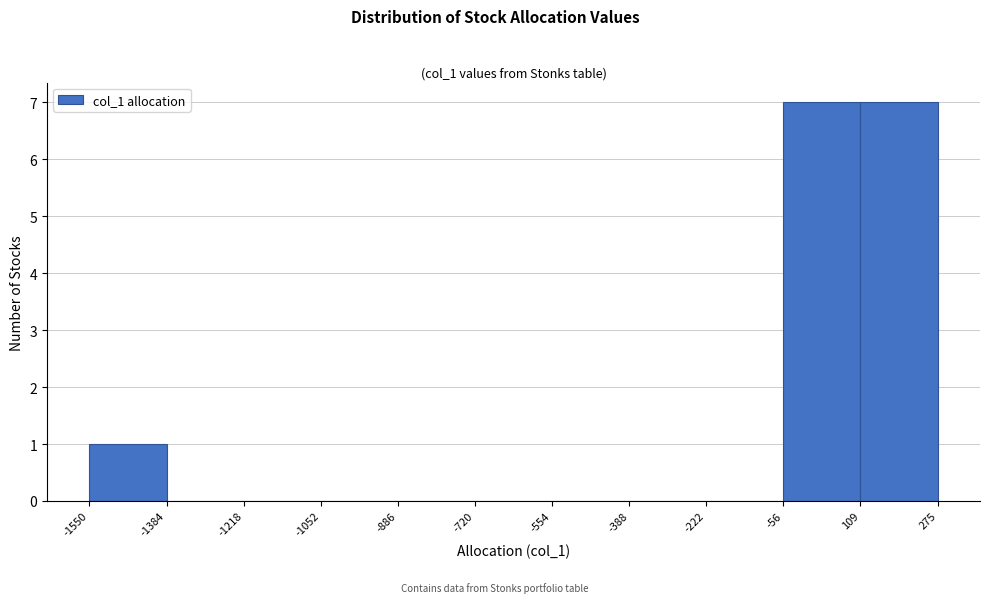

Reading left to right, list every bar in this chart as the range it spans on the x-axis followed by its height. The values are not printed on the chart, so give them approximately, as read against the axis.

-1550 to -1384: 1
-1384 to -1218: 0
-1218 to -1052: 0
-1052 to -886: 0
-886 to -720: 0
-720 to -554: 0
-554 to -388: 0
-388 to -222: 0
-222 to -56: 0
-56 to 109: 7
109 to 275: 7